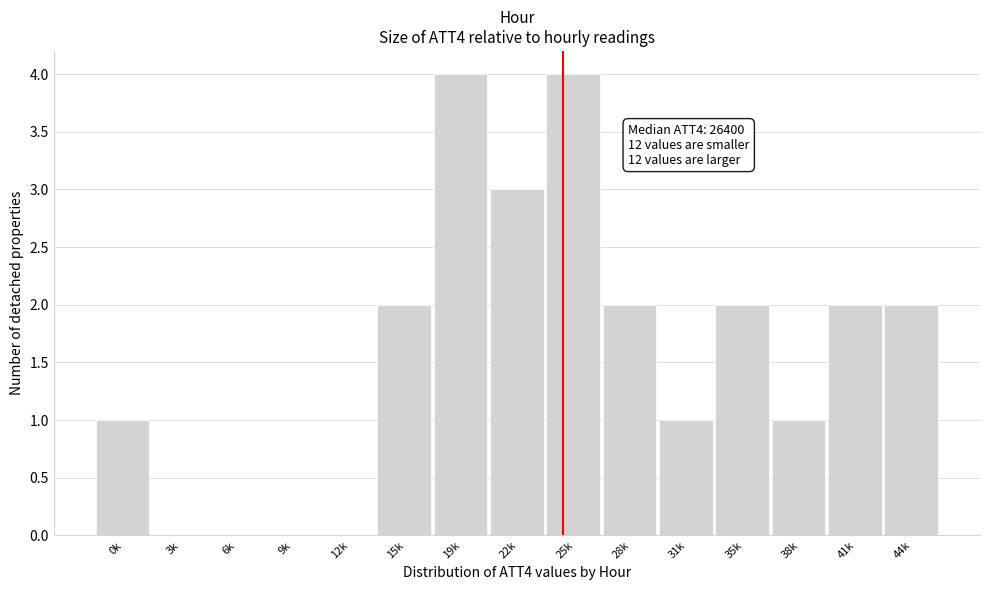

Reading right to left, list all the values displayed in this chart.

44k=2	41k=2	38k=1	35k=2	31k=1	28k=2	25k=4	22k=3	19k=4	15k=2	12k=0	9k=0	6k=0	3k=0	0k=1